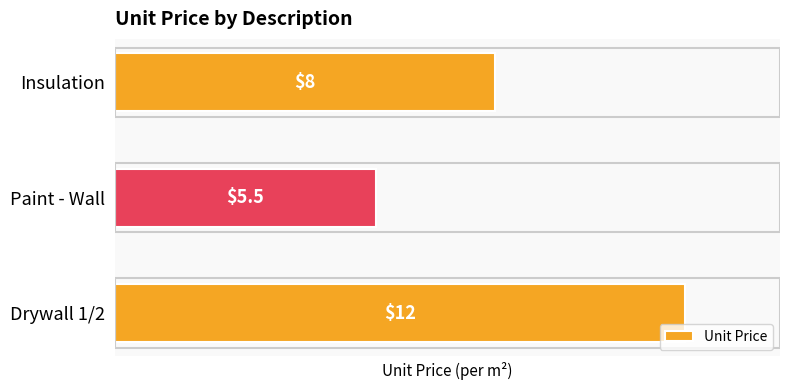

What is the minimum value shown in the chart?

5.5